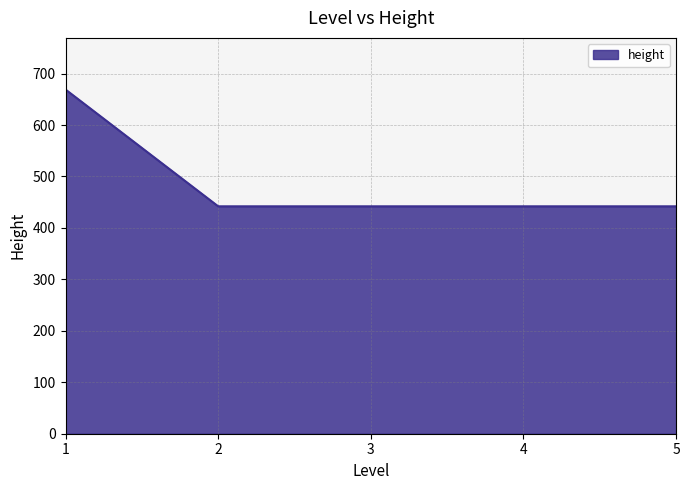

Which label corresponds to the largest value in the chart?

1